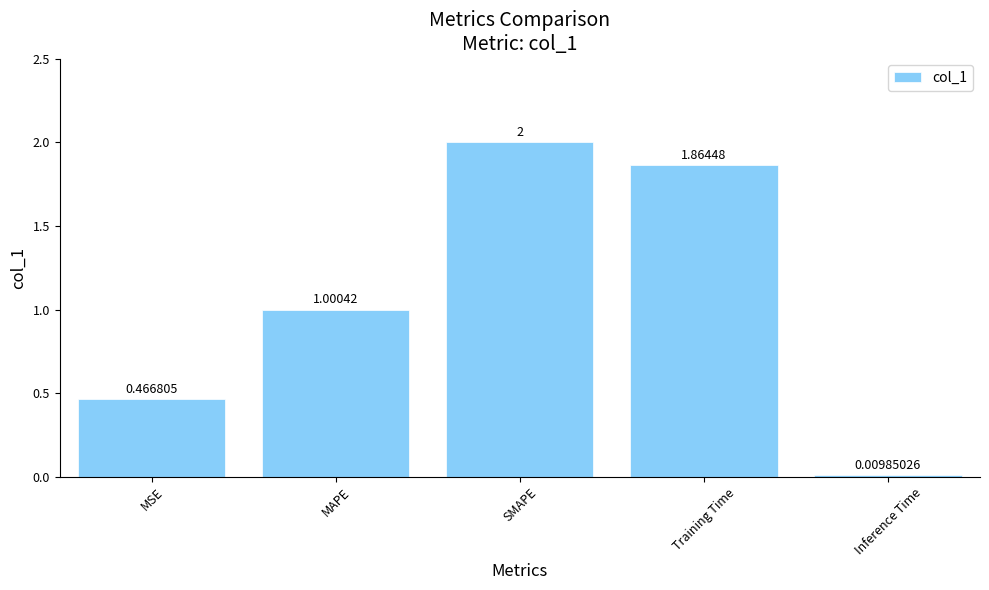

What is the label of the 3rd bar from the left?

SMAPE